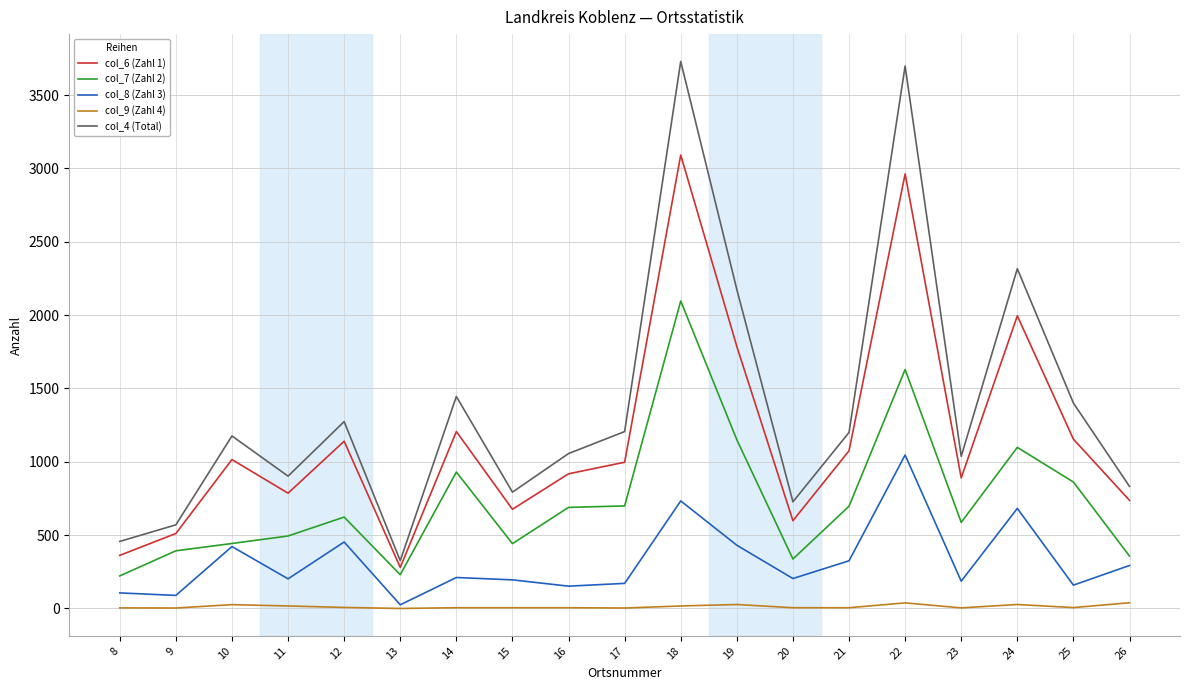

What is the difference between the maximum and minimum values in the col_6 (Zahl 1) series?

2811